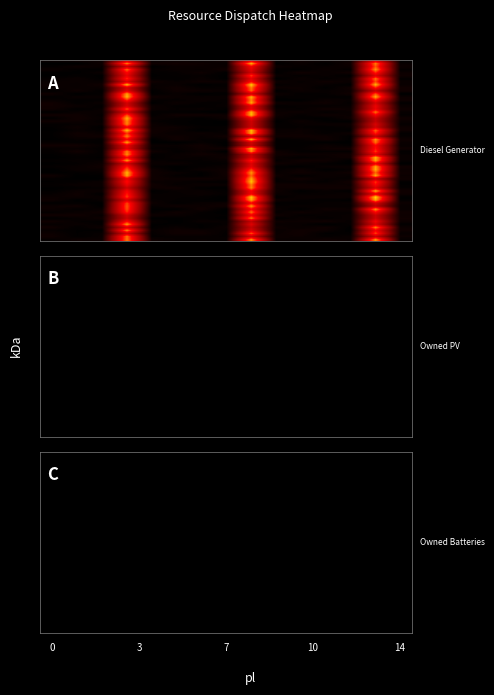

Is the value of Owned Batteries at 5 greater than the value of Owned PV at 3?

No